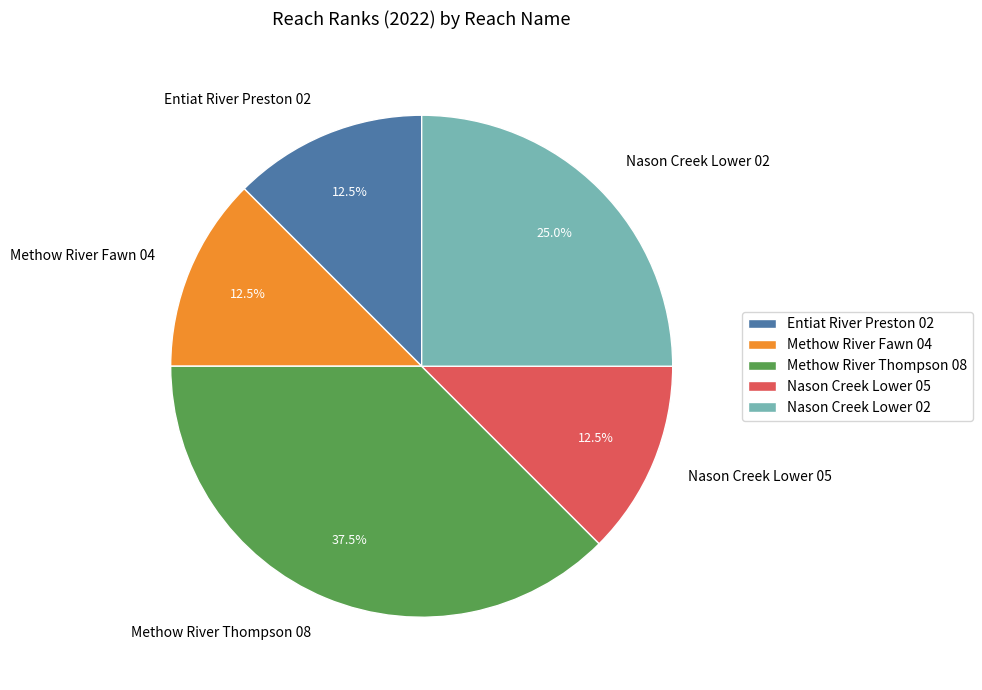

Which category has the biggest portion of the pie?

Methow River Thompson 08